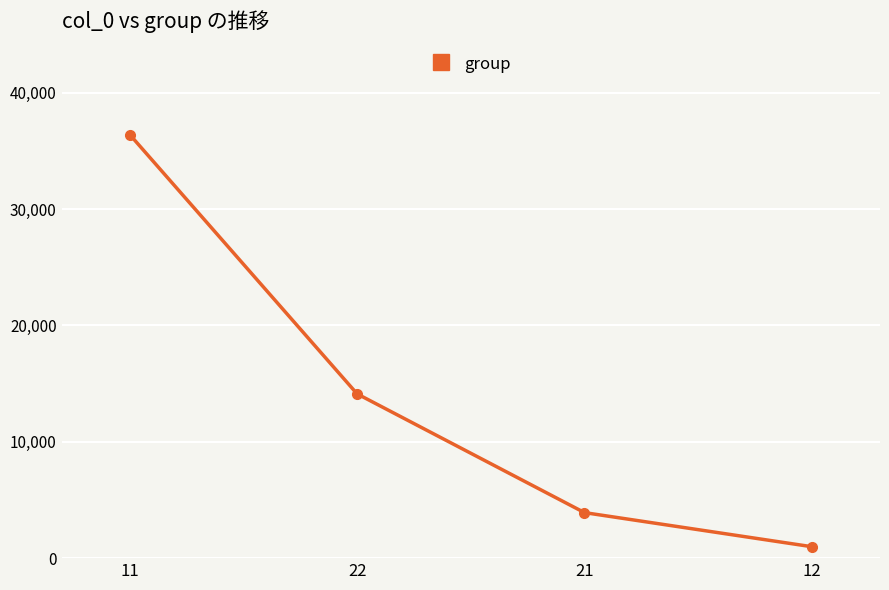

Reading left to right, list all the values displayed in this chart.

36400	14117	3913	983